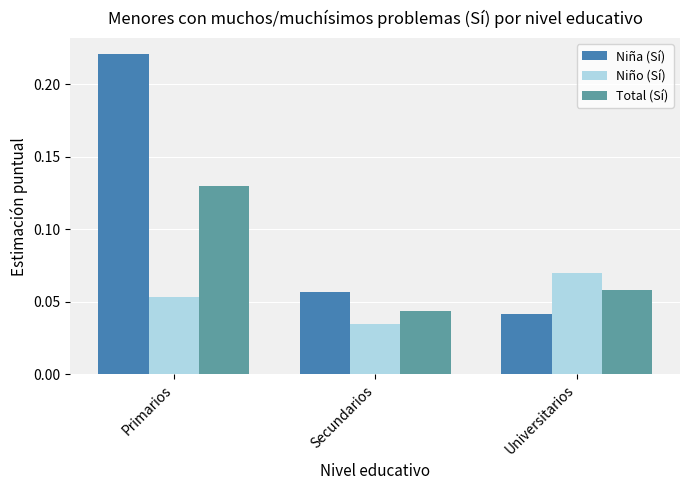

True or false: Total (Sí) has a value of 0.0 at Primarios.

False